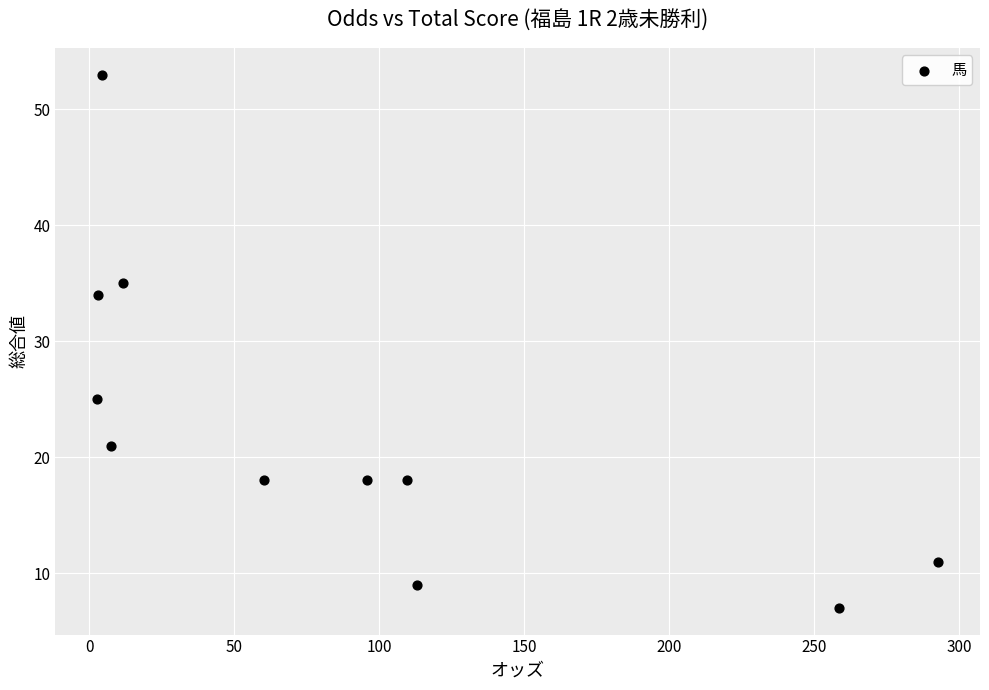

What Y value in the scatter plot is closest to 30?

34